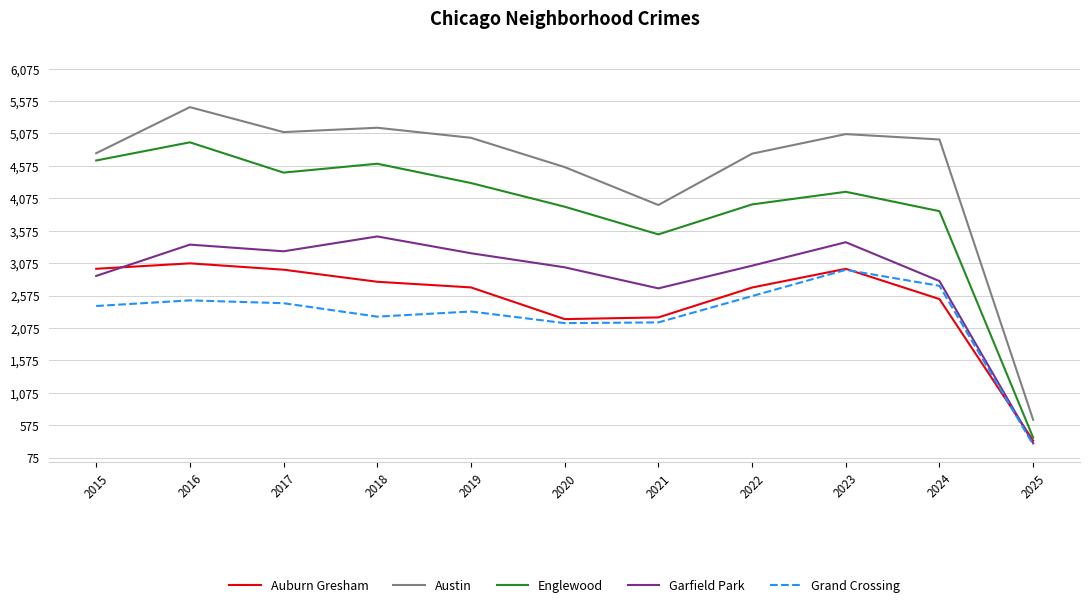

What value does the Auburn Gresham series have at 2016?

3071